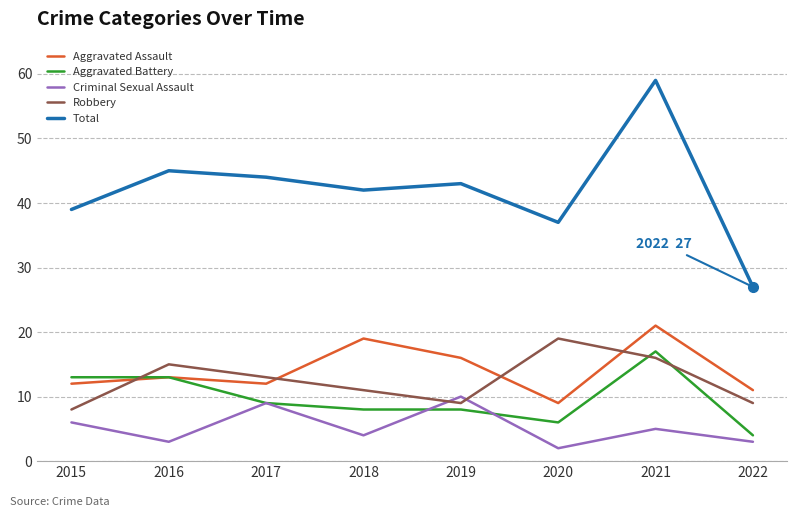

Reading right to left, list all the values displayed in this chart.

Aggravated Assault: 11	21	9	16	19	12	13	12
Aggravated Battery: 4	17	6	8	8	9	13	13
Criminal Sexual Assault: 3	5	2	10	4	9	3	6
Robbery: 9	16	19	9	11	13	15	8
Total: 27	59	37	43	42	44	45	39